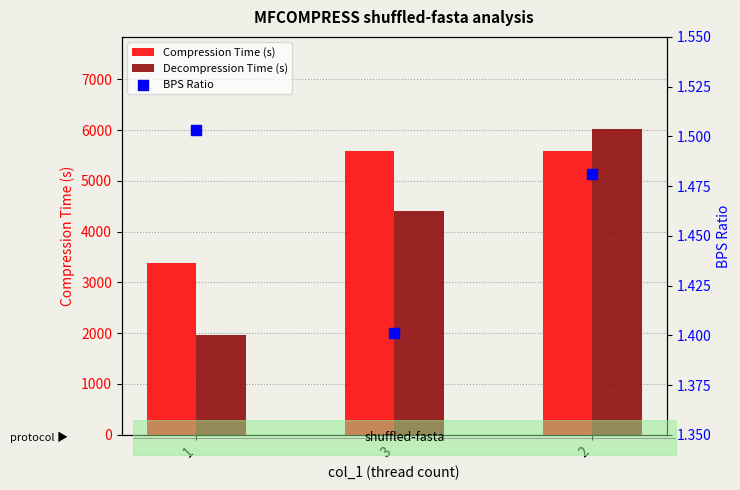

At which category is the sum across all series the highest?

2